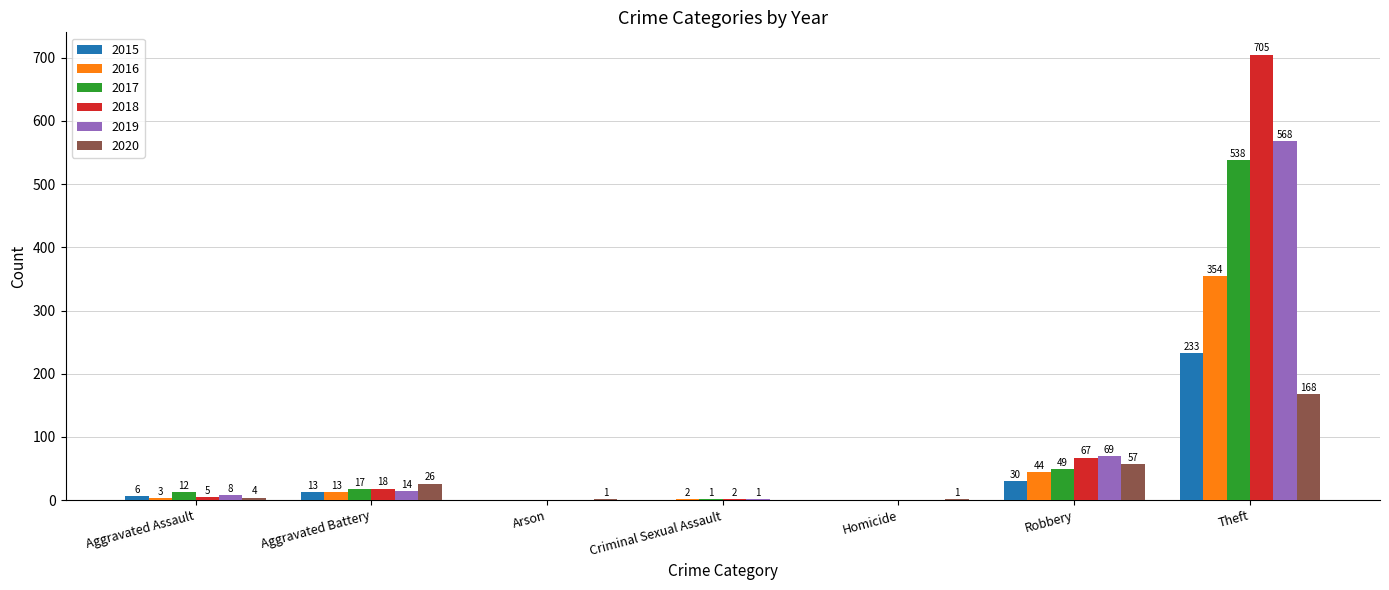

The value of 2017 at Theft is 144. True or false?

False